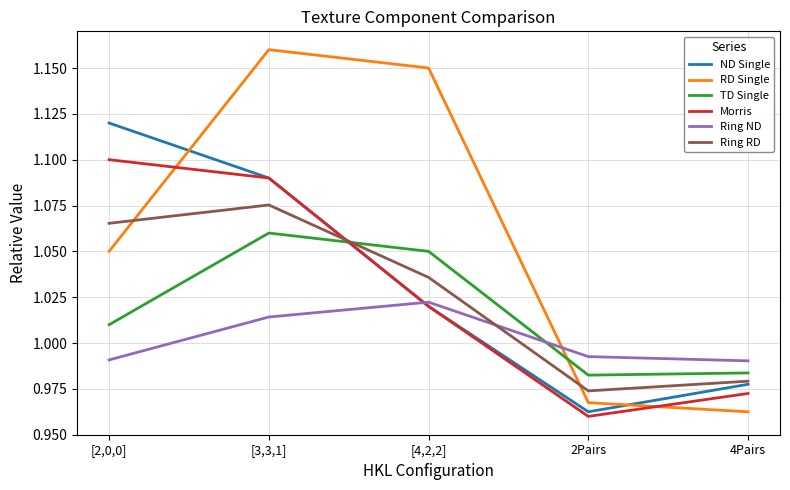

What position from the right is [3,3,1]?

4